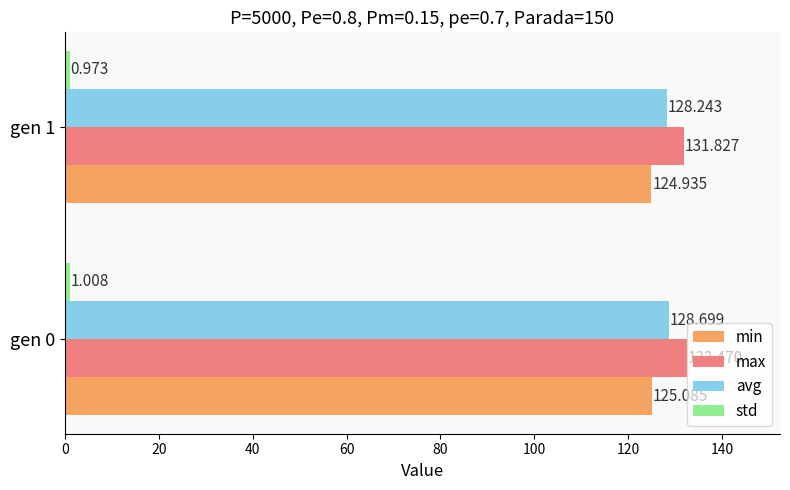

Which series changed the most between gen 0 and gen 1?

max